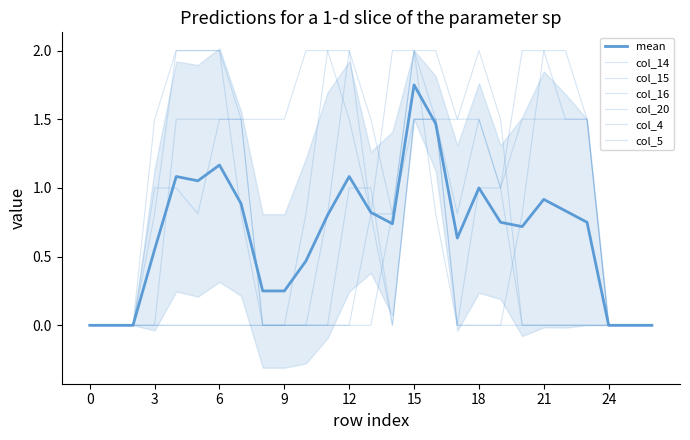

How many times do col_5 and col_16 cross each other?

1